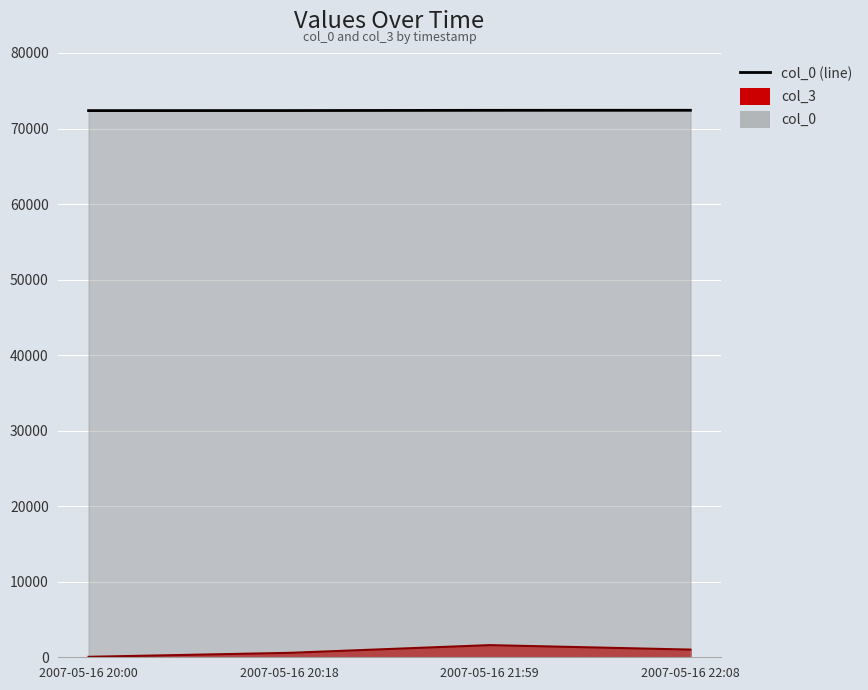

How many data points in col_0 are less than 72412?

2